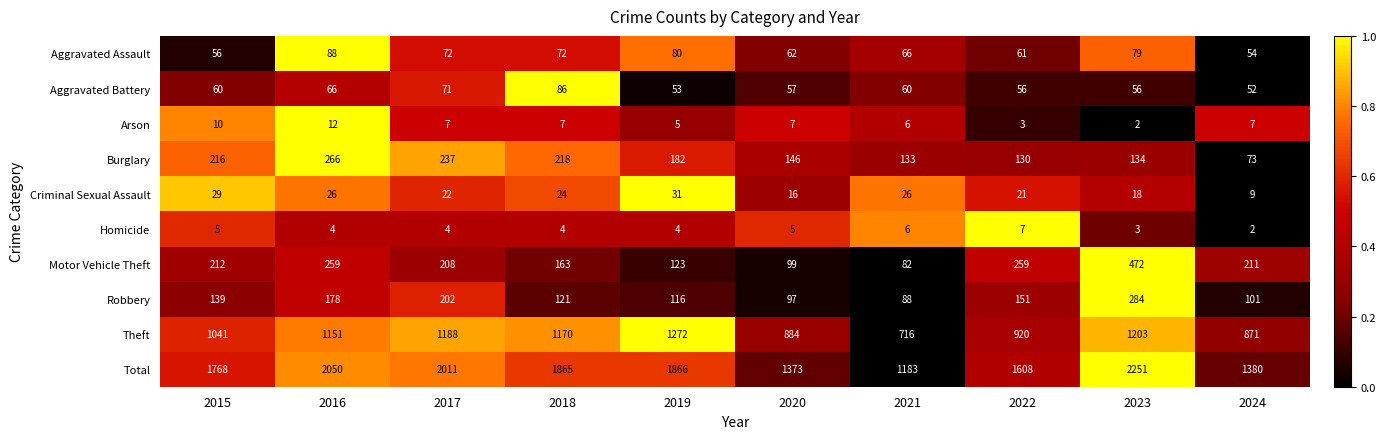

What is the difference between the highest and lowest values at 2022?

1605